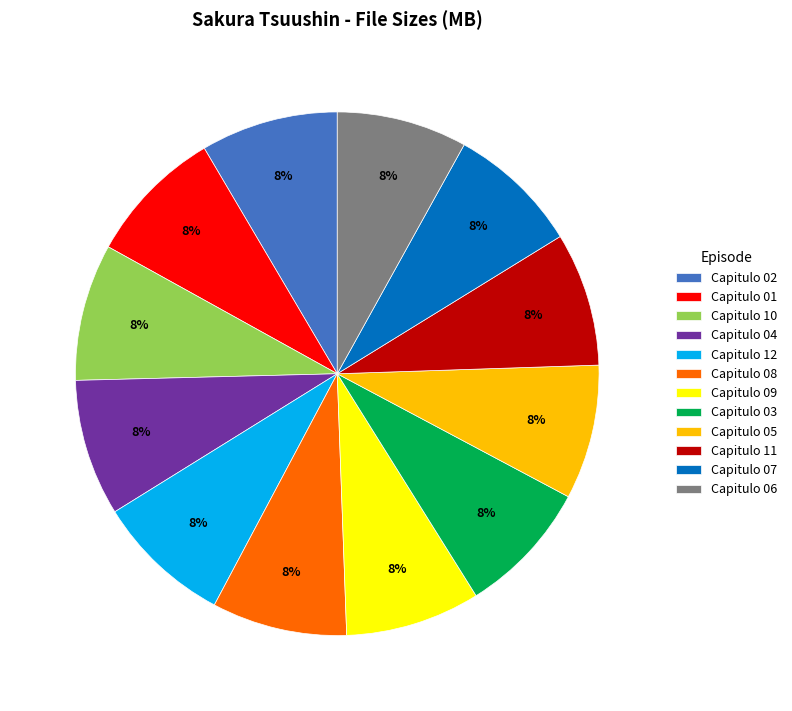

To the nearest percent, what is the average slice percentage?

8%